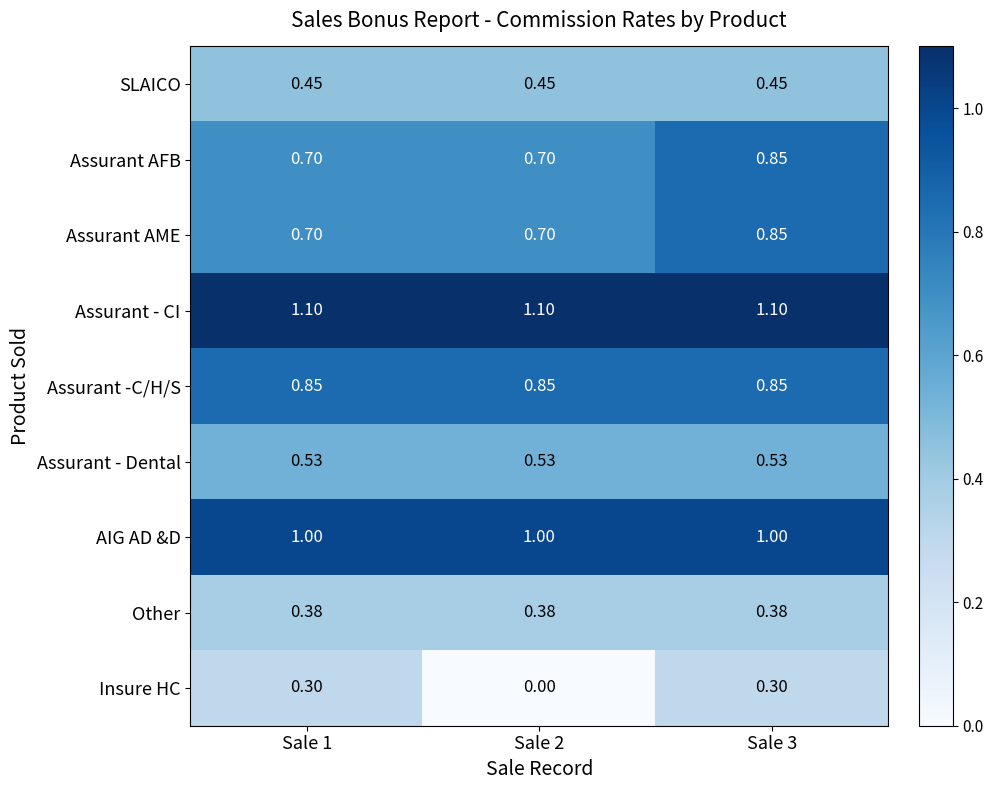

Between Sale 2 and Sale 3, which series saw the biggest shift?

Insure HC